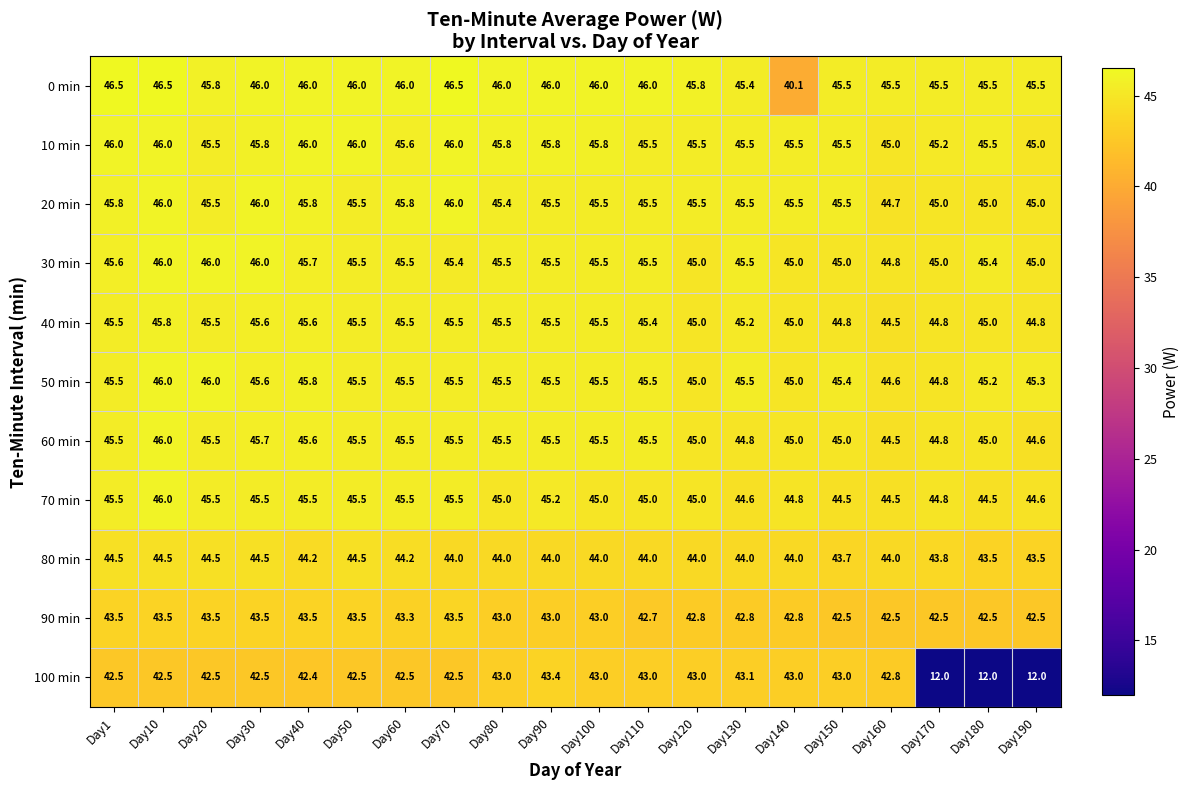

The value of 90 min at Day20 is 43.5. True or false?

True